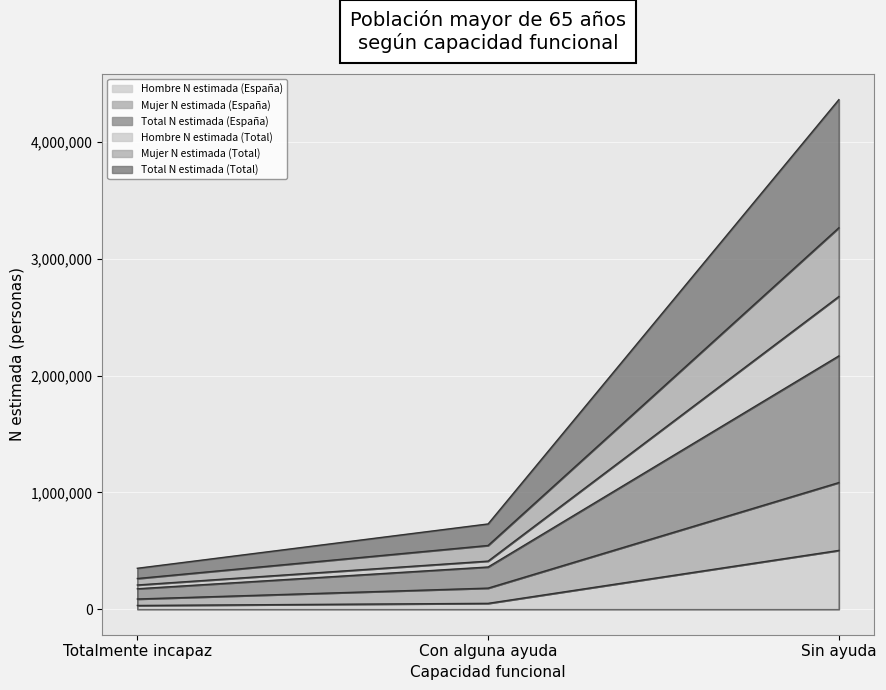

What is the spread (max minus min) of values at Con alguna ayuda?

679978